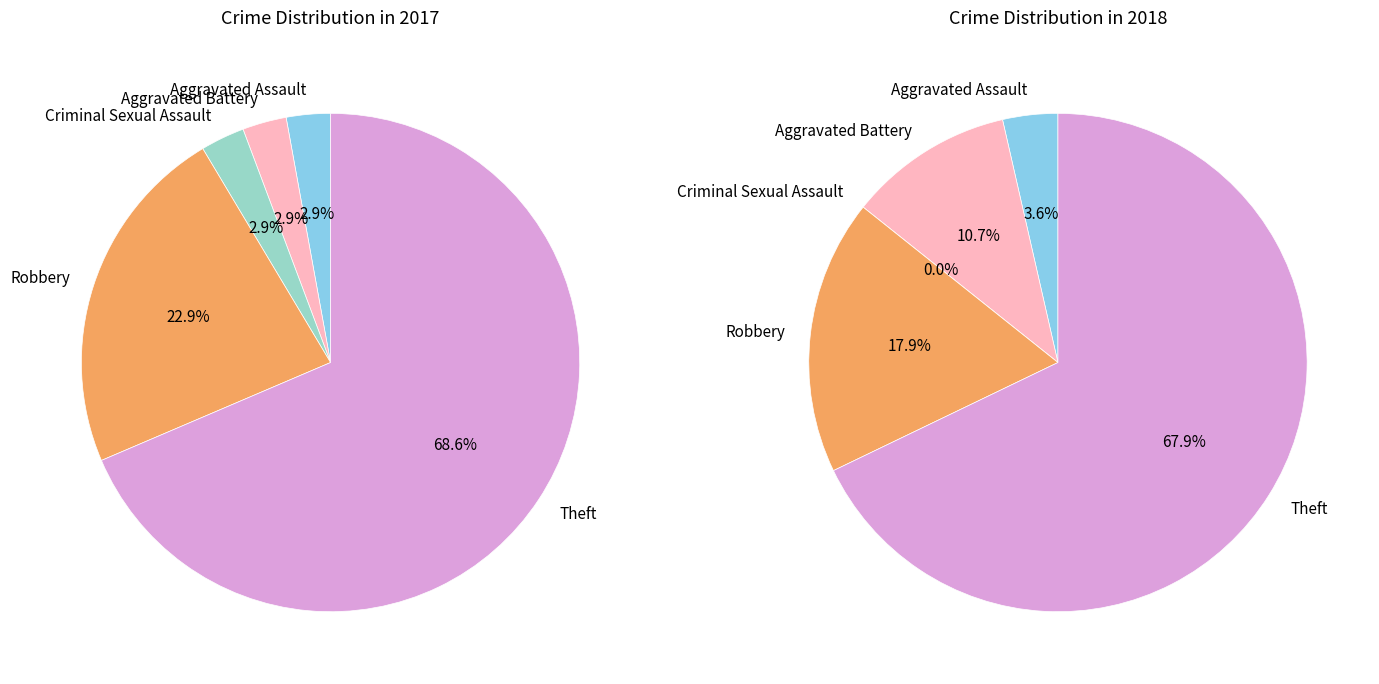

Count the number of slices in the pie.

5